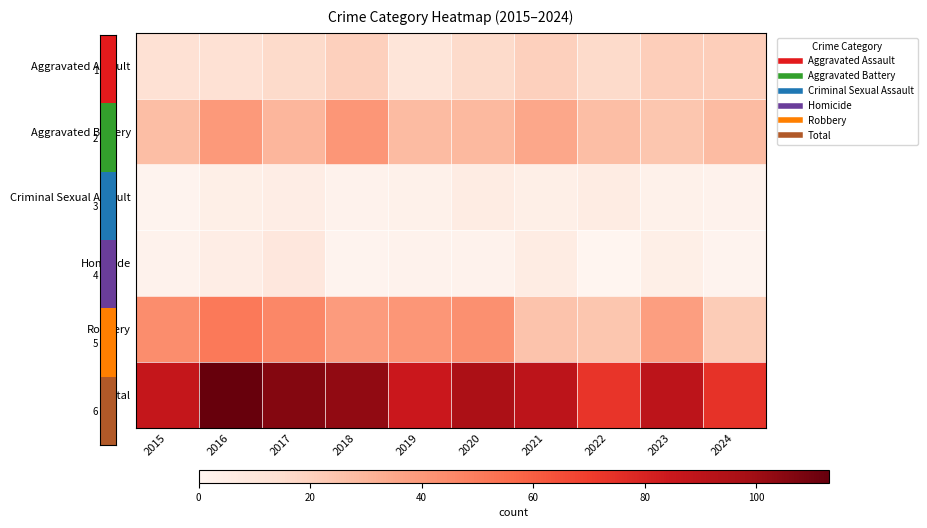

Which series has the largest total across all categories?

Total